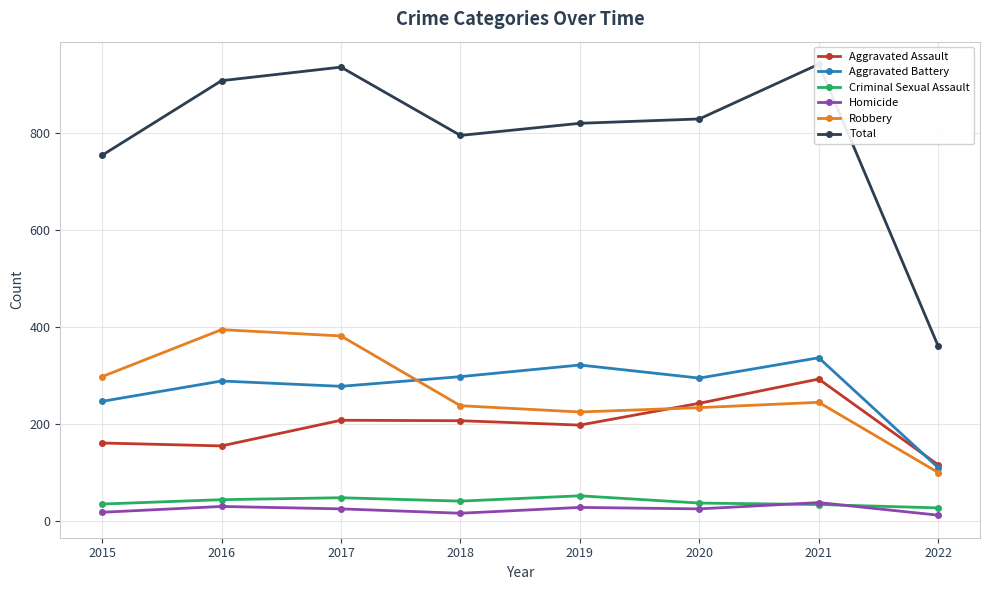

Does the chart have visible grid lines?

Yes